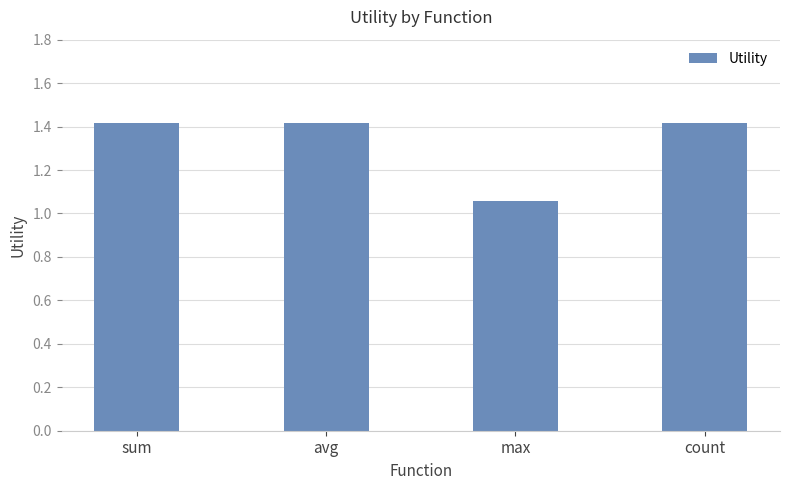

What is the maximum value shown in the chart?

1.4